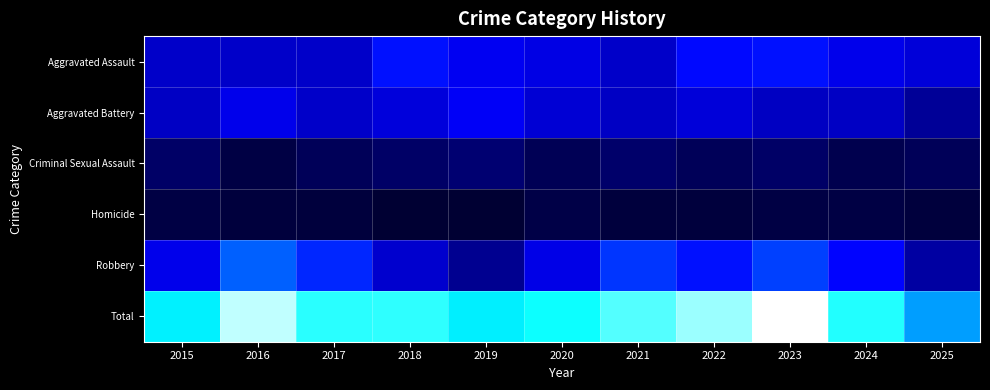

At how many categories does at least one series exceed 3?

11